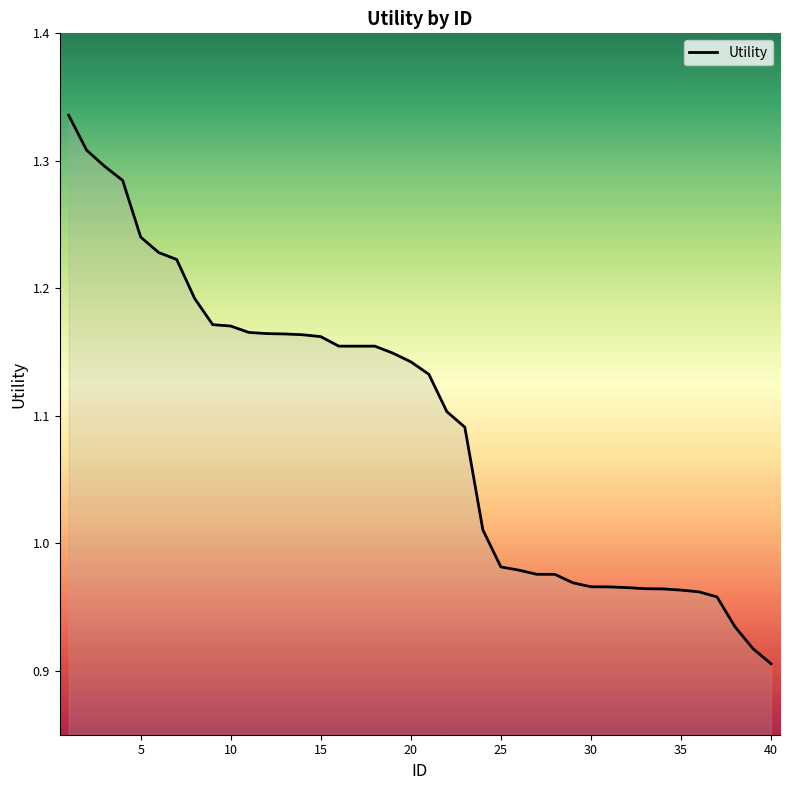

What is the difference between the maximum and minimum values?

0.4